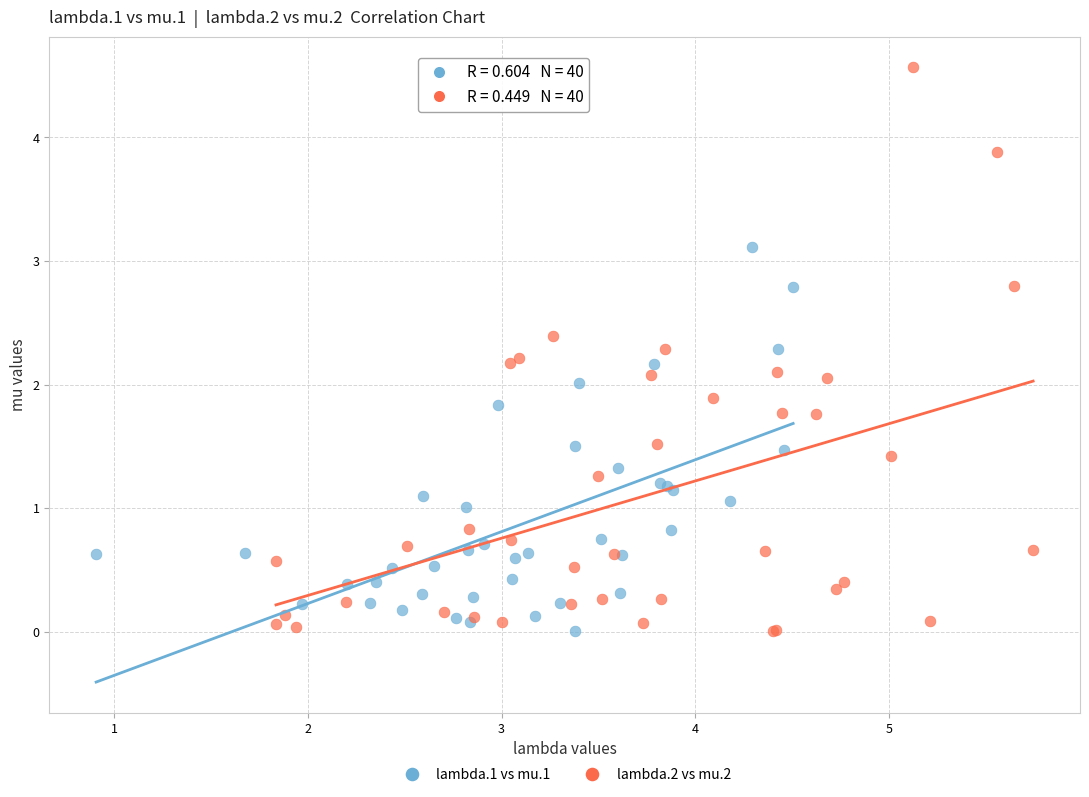

Which series has the largest Y range (max minus min)?

lambda.2 vs mu.2